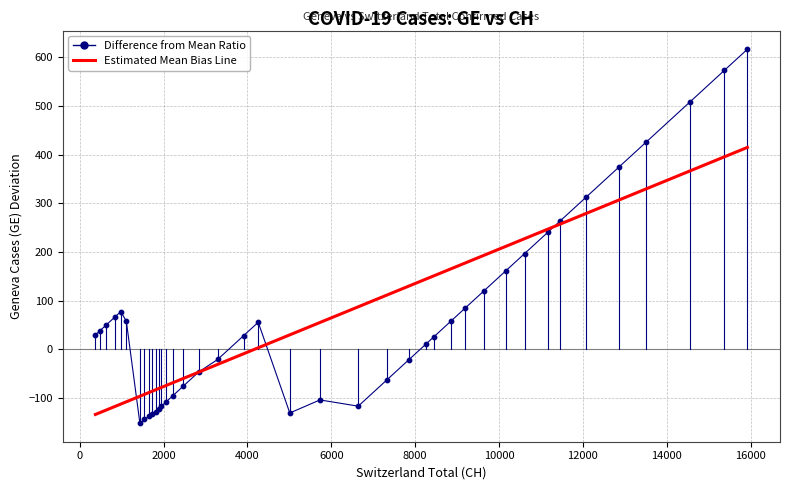

Which series has the largest range (max minus min)?

Difference from Mean Ratio